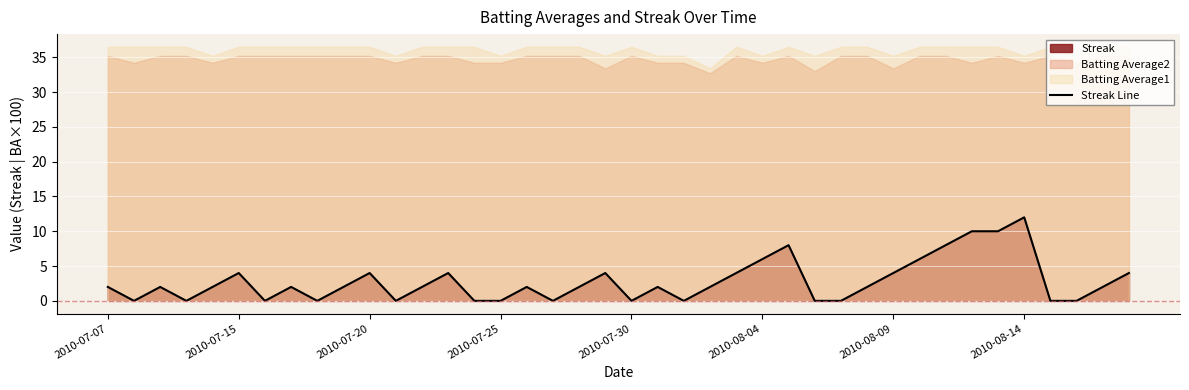

What is the difference between the maximum and minimum values?

12